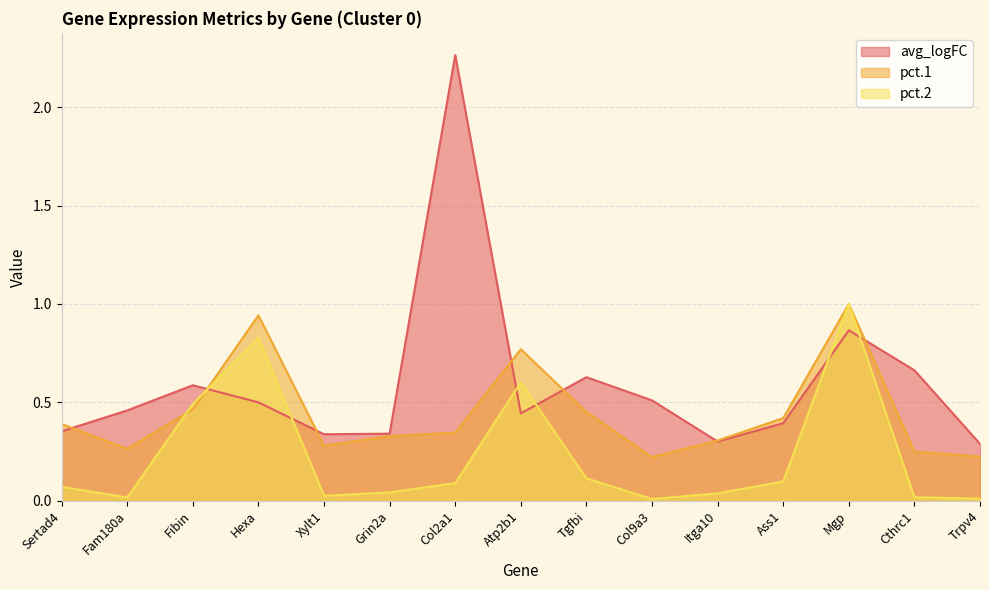

Reading left to right, extract all data points from this chart.

avg_logFC: 0.4	0.5	0.6	0.5	0.3	0.3	2.3	0.4	0.6	0.5	0.3	0.4	0.9	0.7	0.3
pct.1: 0.4	0.3	0.5	0.9	0.3	0.3	0.3	0.8	0.5	0.2	0.3	0.4	1.0	0.2	0.2
pct.2: 0.1	0.0	0.5	0.8	0.0	0.0	0.1	0.6	0.1	0.0	0.0	0.1	1.0	0.0	0.0